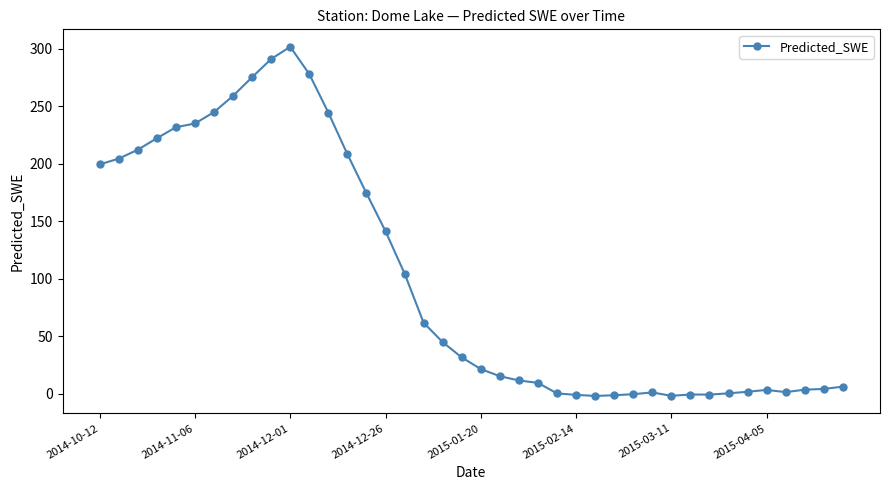

What is the greatest value displayed?

301.5